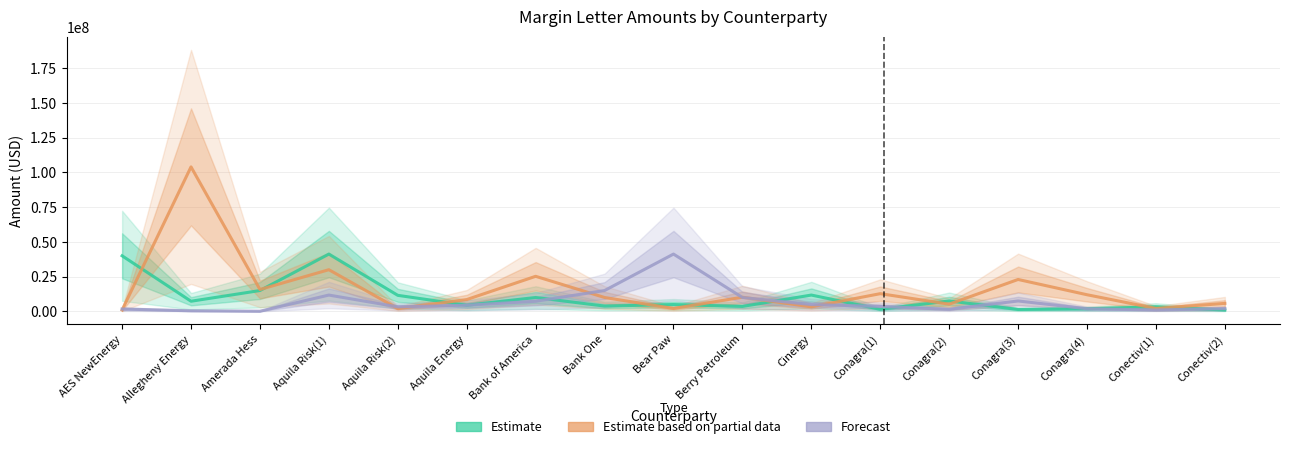

True or false: Estimate based on partial data has more than 1 interior local peaks.

True